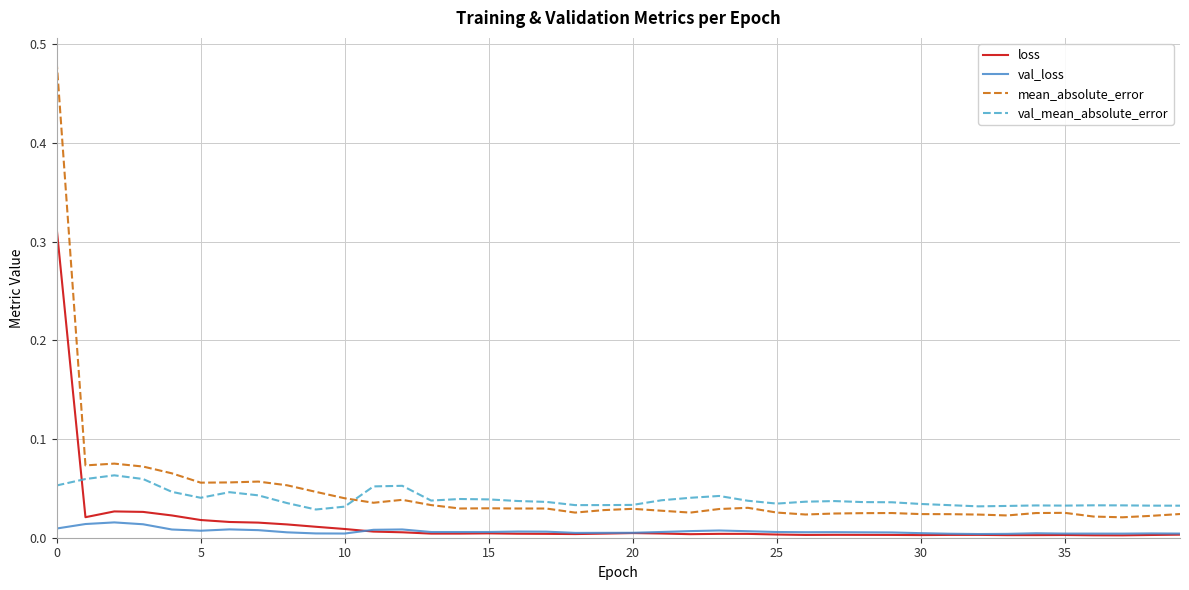

List the series in order of their peak value, lowest first.

val_loss, val_mean_absolute_error, loss, mean_absolute_error